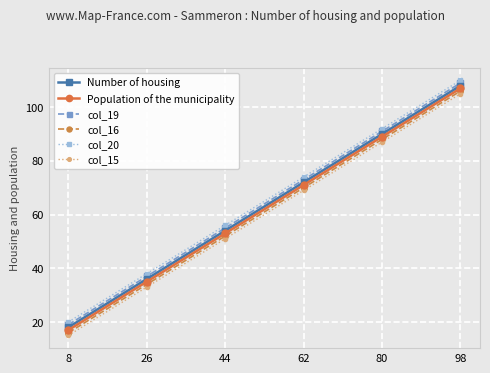

List the labels in order of col_19 value, smallest first.

8, 26, 44, 62, 80, 98